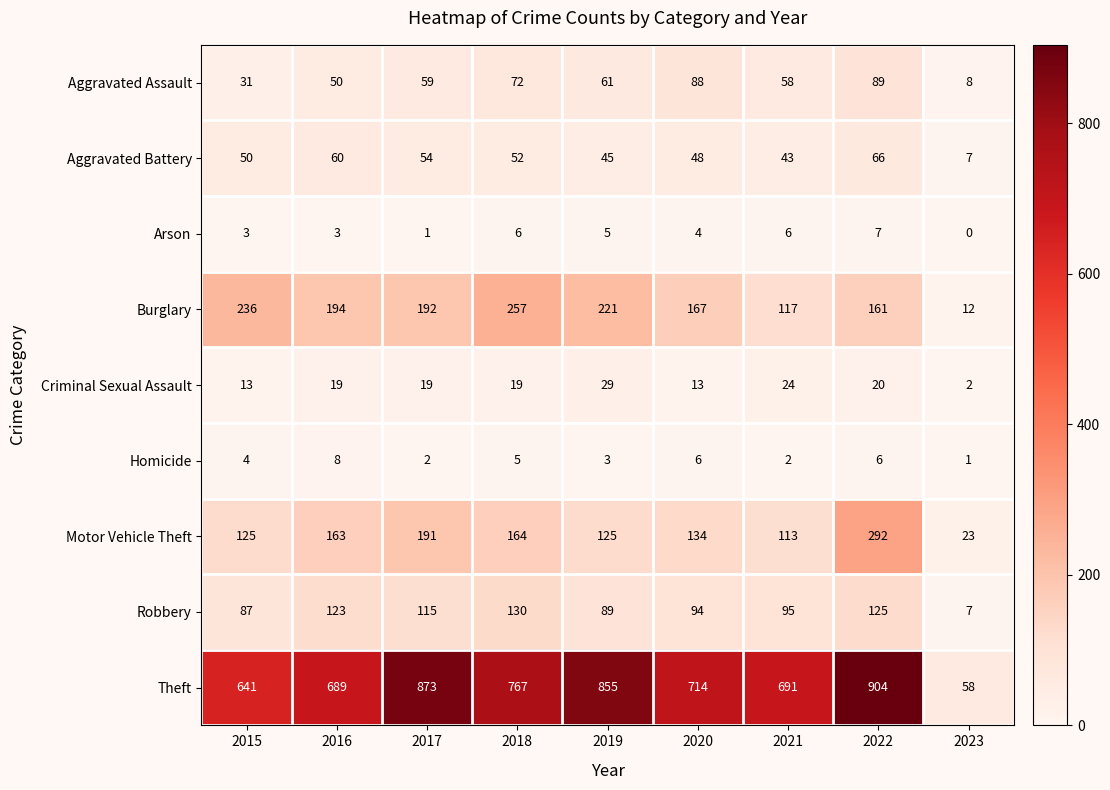

Read the Homicide value at 2016.

8